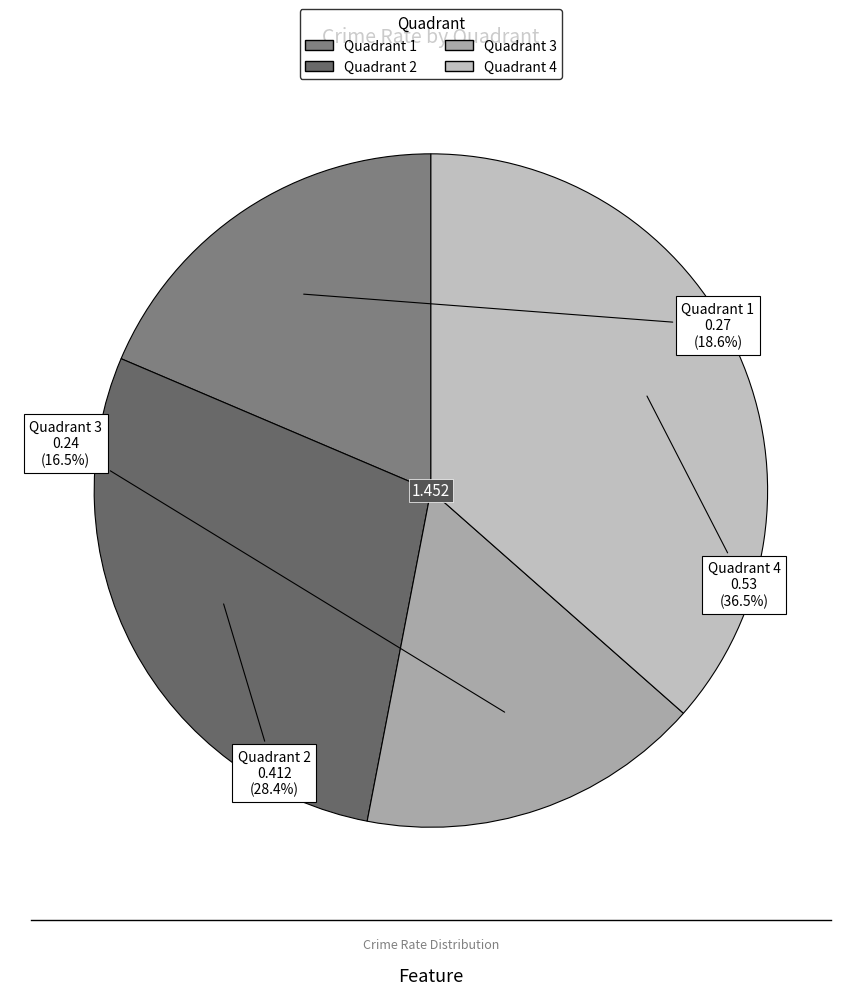

Which has a higher value, Quadrant 3 or Quadrant 1?

Quadrant 1